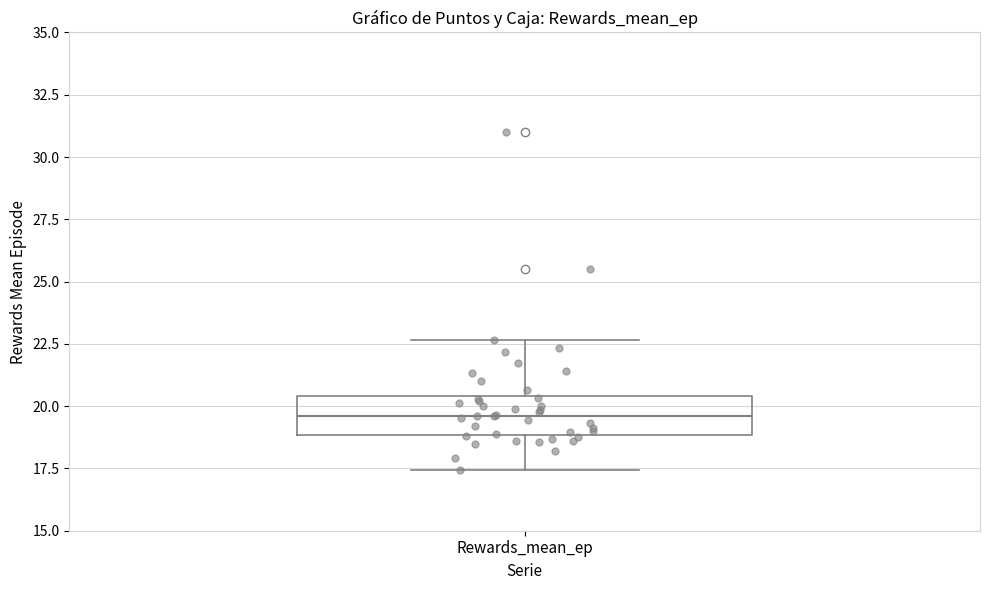

Read this box plot against the y-axis: the position of the median line, the range covered by the box, and the ends of both whiskers. The values are not printed on the chart, so give them approximately, as read against the axis.

median 19.5, box 19.0 to 20.5, whiskers 17.5 to 22.5